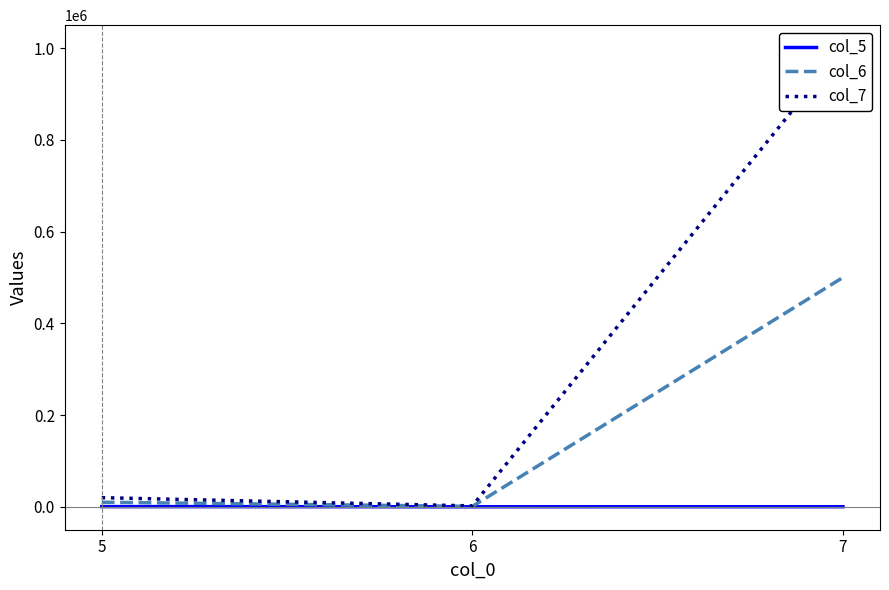

The value of col_6 at 5 is 10000. True or false?

True